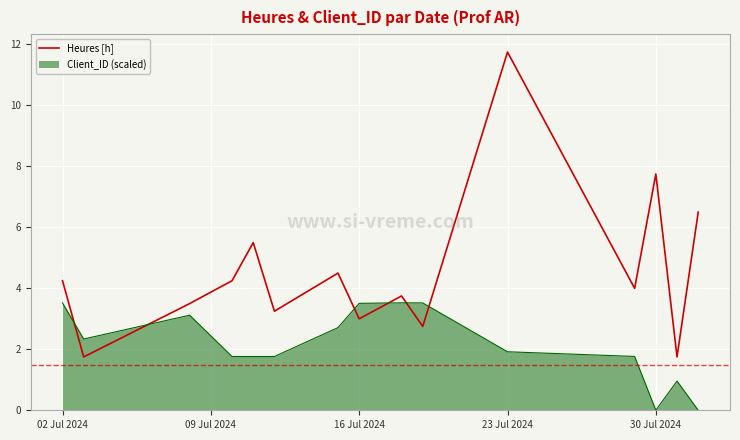

What is the greatest value displayed?

11.8